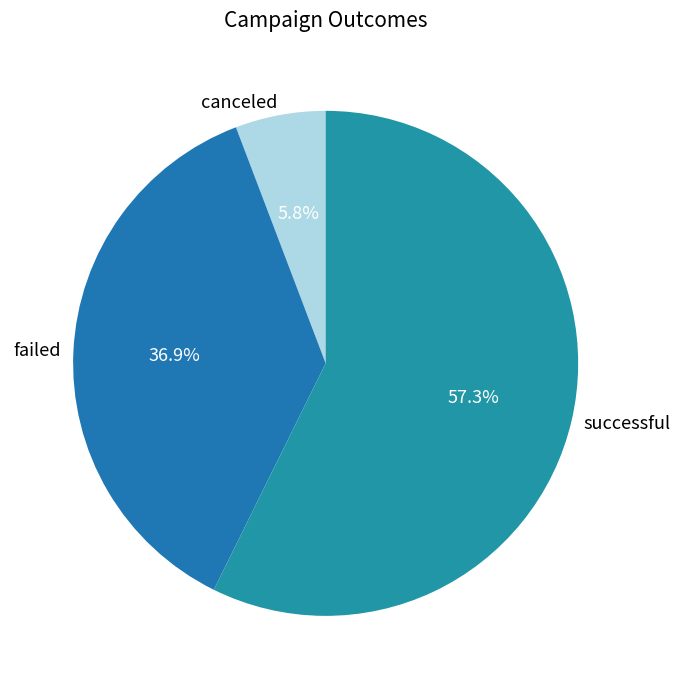

To the nearest percent, what portion does failed represent?

37%